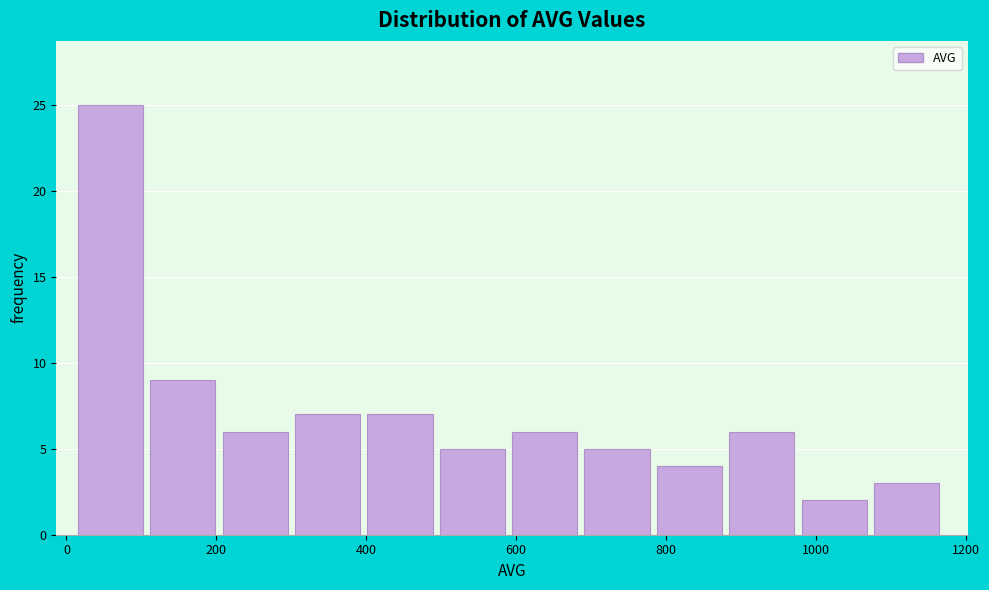

Reading left to right, list every bar in this chart as the range it spans on the x-axis followed by its height. Neither the bar edges nor the heights are printed on the chart, so give them approximately, as read against the axes.

20 to 120: 25
120 to 200: 9
200 to 300: 6
300 to 400: 7
400 to 500: 7
500 to 600: 5
600 to 700: 6
700 to 780: 5
780 to 880: 4
880 to 980: 6
980 to 1080: 2
1080 to 1180: 3